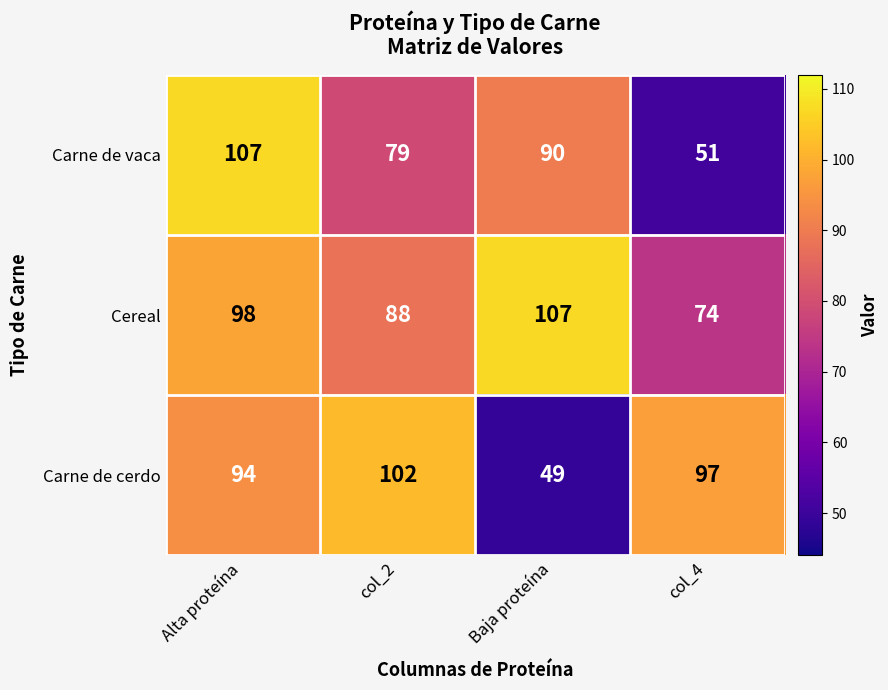

Where is Carne de vaca nearest to the value 79?

col_2